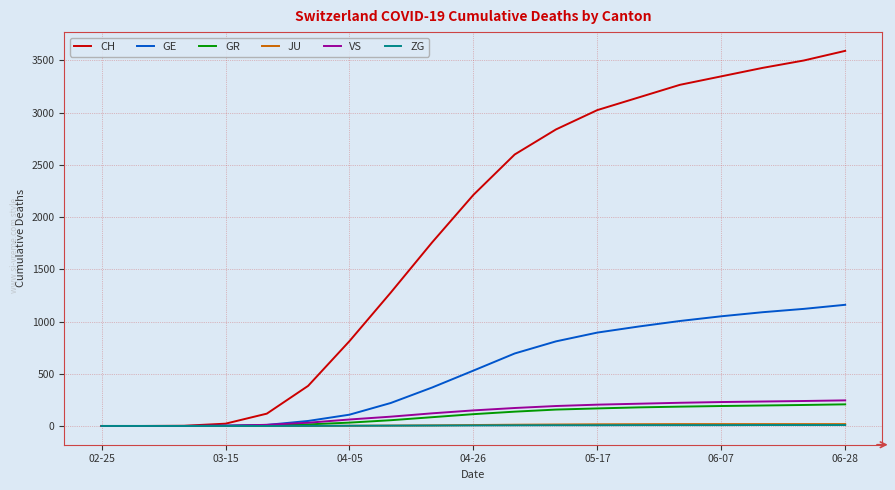

Does the chart display data point markers on the line(s)?

No